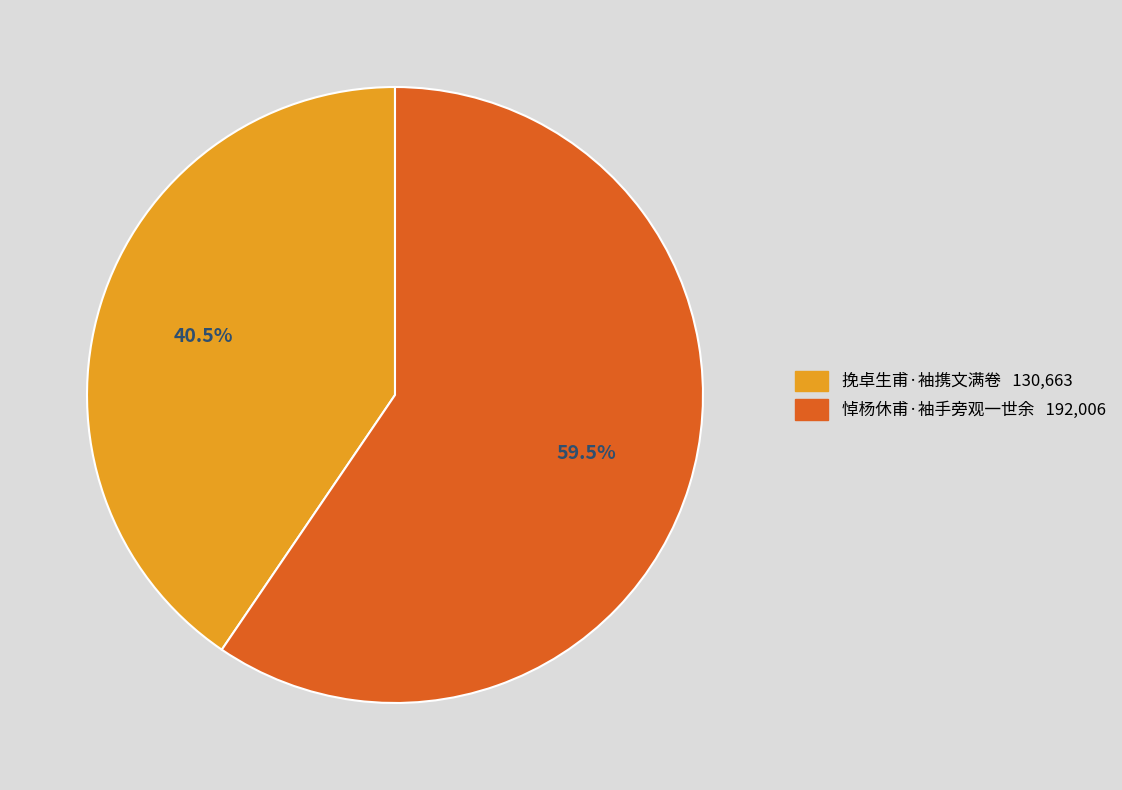

Approximately how many times larger is the value at 悼杨休甫·袖手旁观一世余 compared to 挽卓生甫·袖携文满卷?

1.5